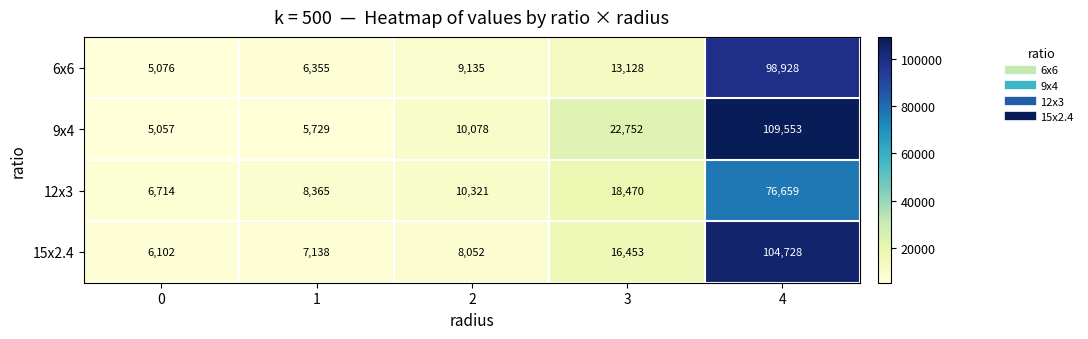

Which series has the widest spread of values?

9x4